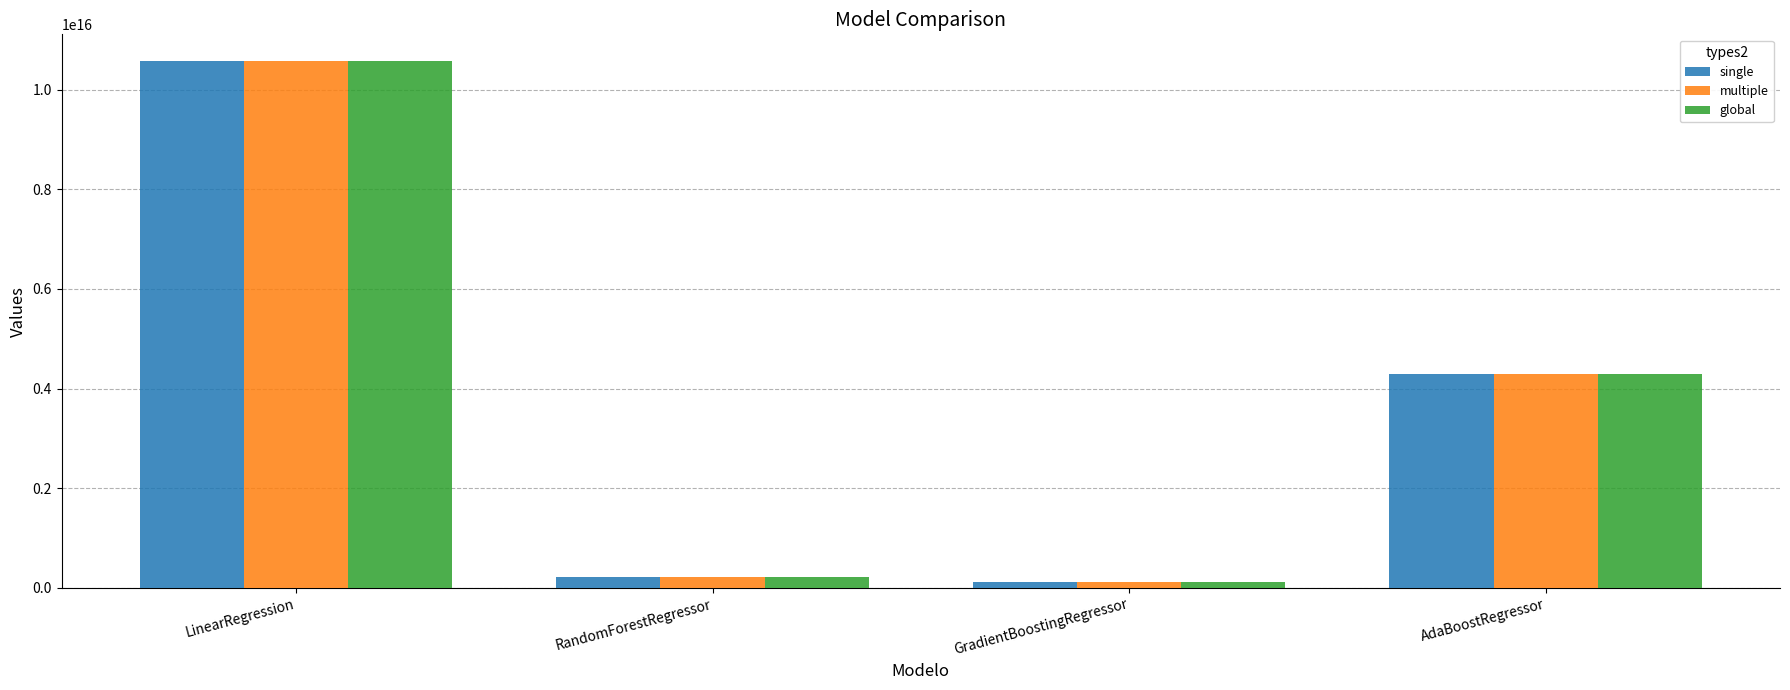

At which category is the sum across all series the highest?

LinearRegression